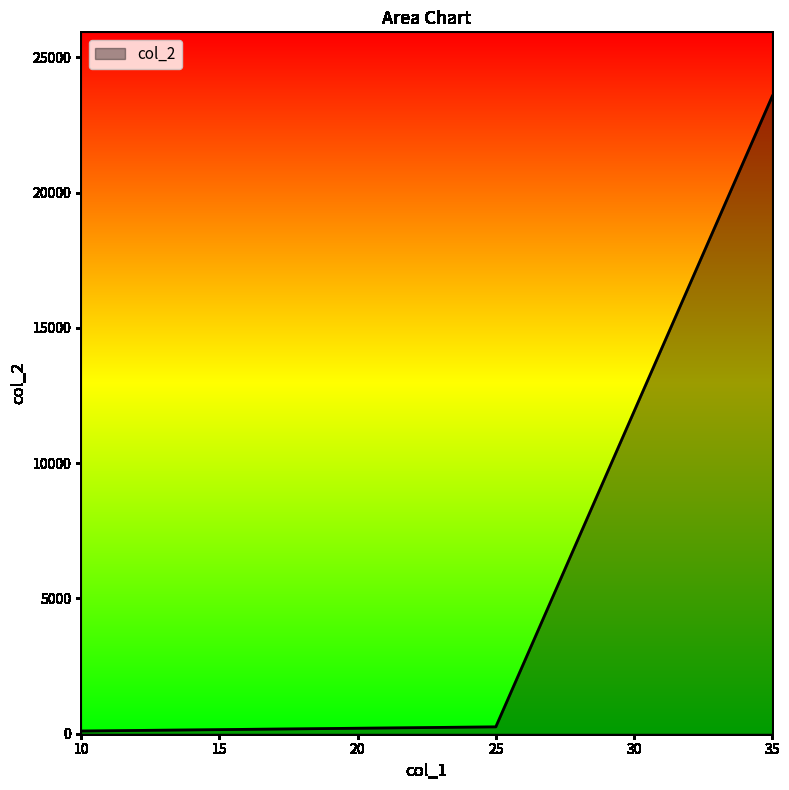

What is the maximum value shown in the chart?

23569.4